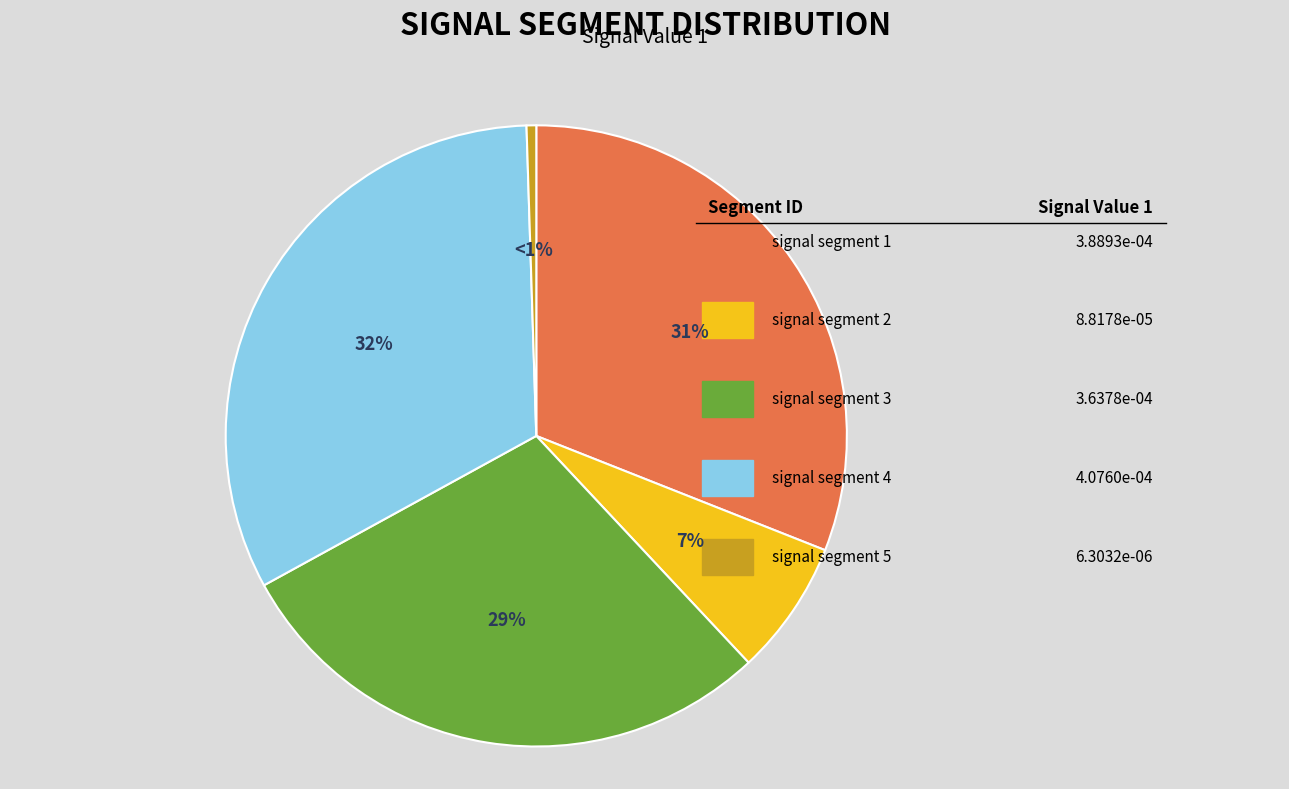

Is there any slice that represents more than half of the pie?

No